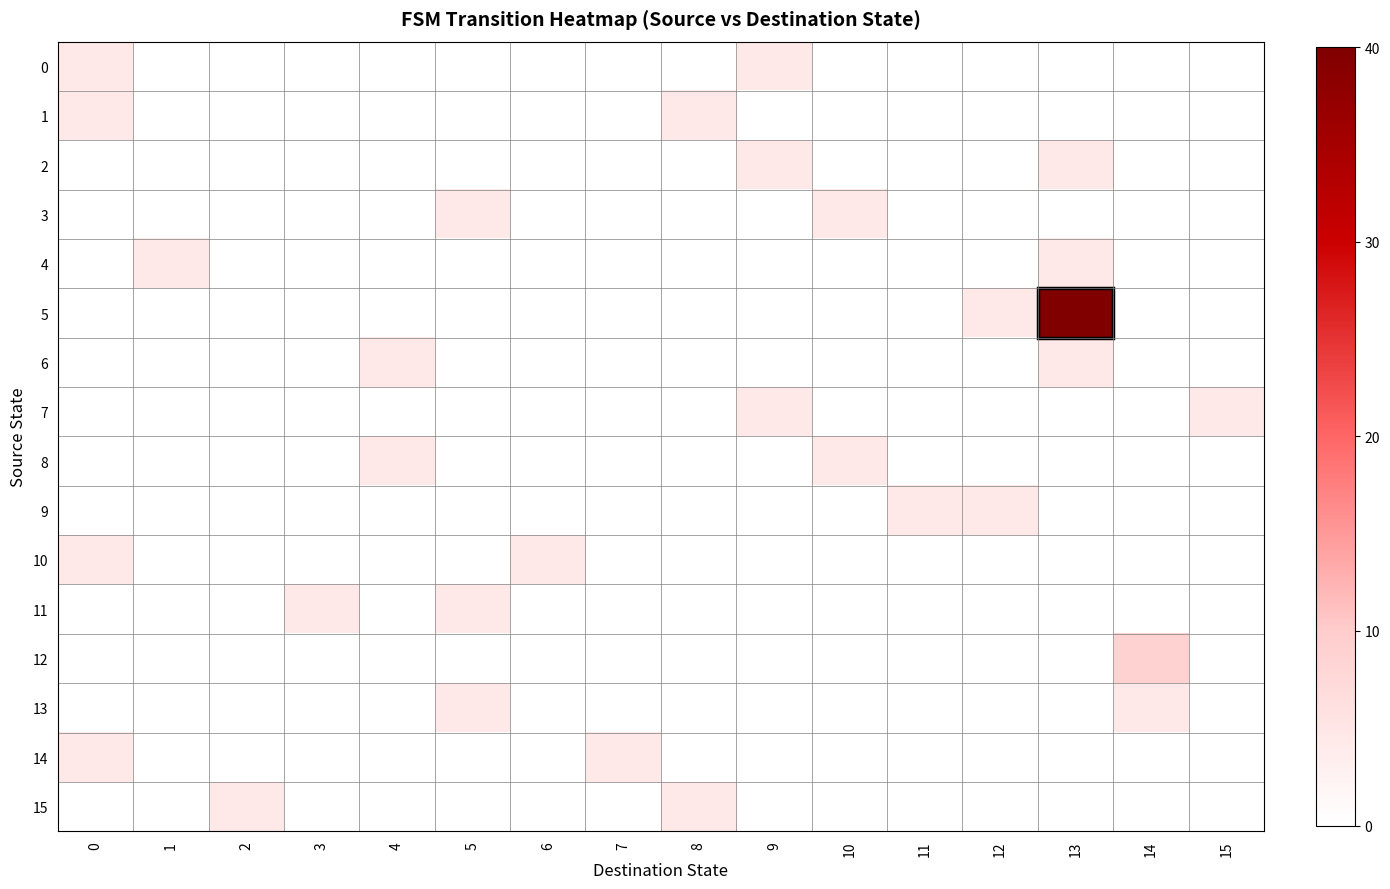

List the series in order of their peak value, lowest first.

0, 1, 2, 3, 4, 6, 7, 8, 9, 10, 11, 13, 14, 15, 12, 5